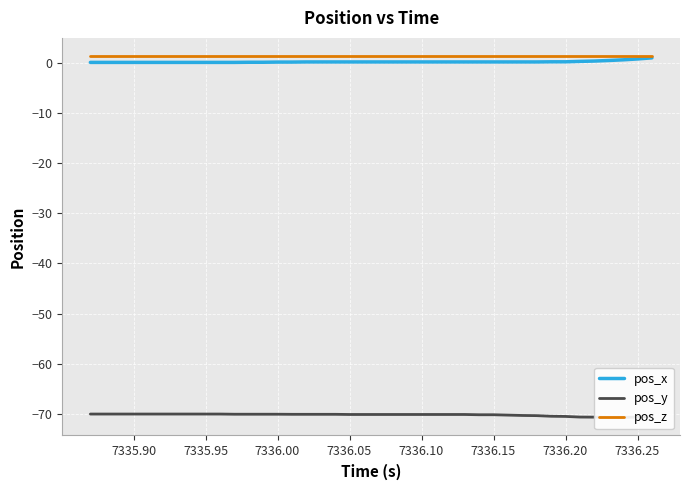

True or false: pos_y has more than 2 points higher than both neighbors.

False